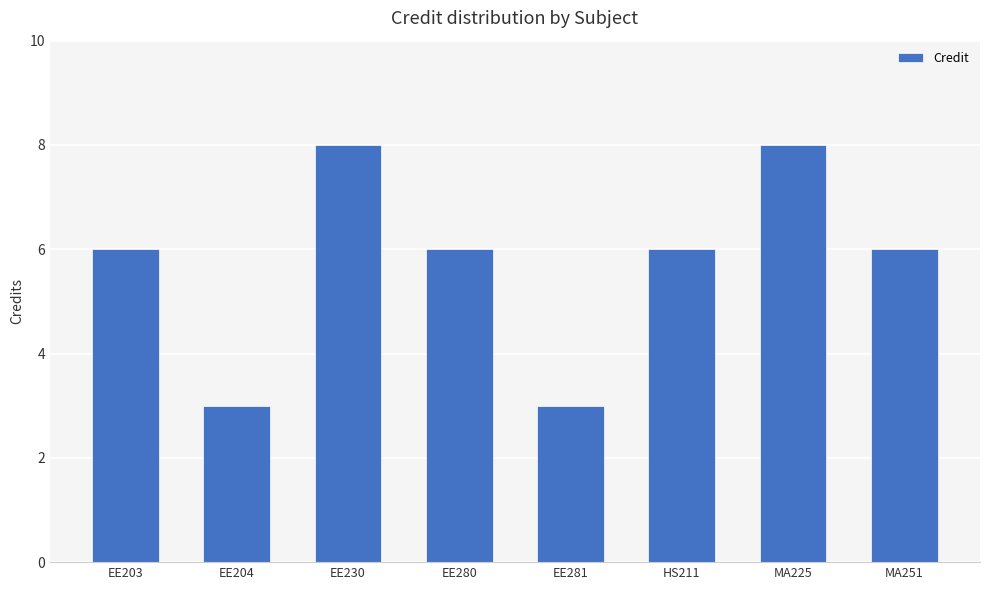

True or false: the data shows 6 at EE230.

False